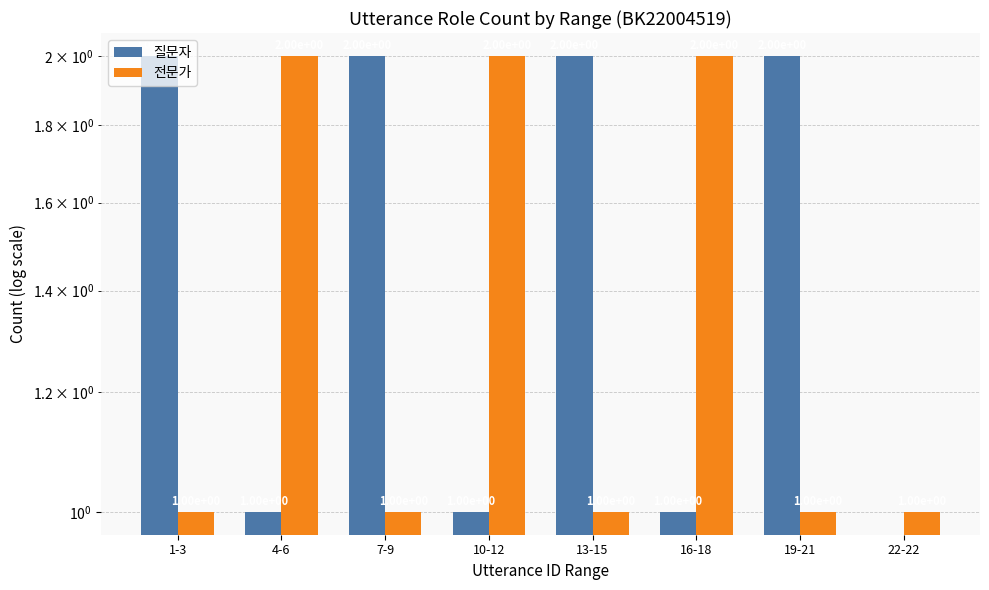

Reading left to right, extract all data points from this chart.

질문자: 2	1	2	1	2	1	2	0
전문가: 1	2	1	2	1	2	1	1